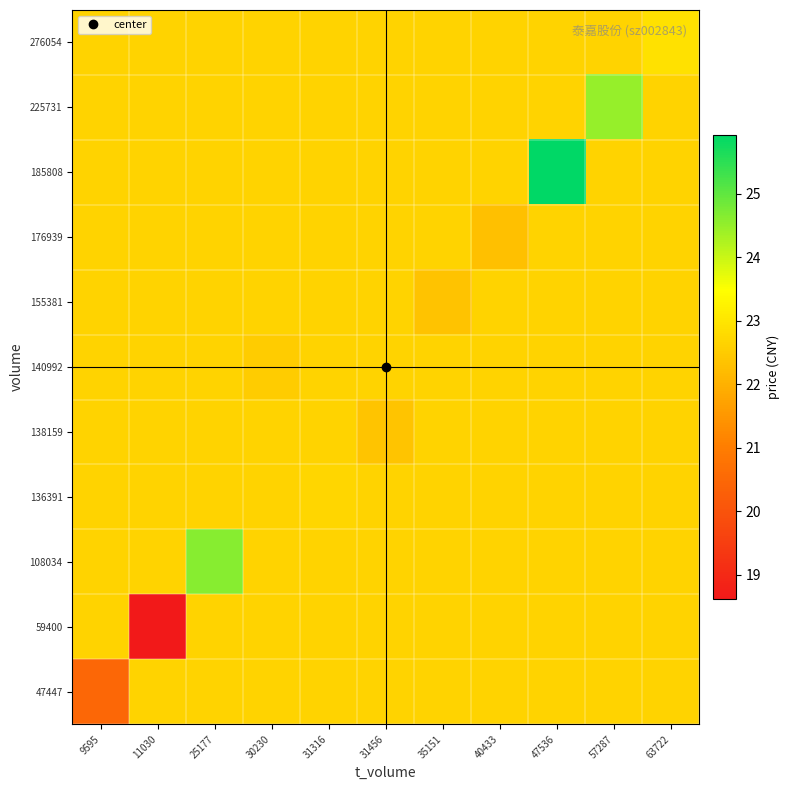

Reading left to right, list all the values displayed in this chart.

47447: 9595=20.5	11030=22.7	25177=22.7	30230=22.7	31316=22.7	31456=22.7	35151=22.7	40433=22.7	47536=22.7	57287=22.7	63722=22.7
59400: 9595=22.7	11030=18.6	25177=22.7	30230=22.7	31316=22.7	31456=22.7	35151=22.7	40433=22.7	47536=22.7	57287=22.7	63722=22.7
108034: 9595=22.7	11030=22.7	25177=24.6	30230=22.7	31316=22.7	31456=22.7	35151=22.7	40433=22.7	47536=22.7	57287=22.7	63722=22.7
136391: 9595=22.7	11030=22.7	25177=22.7	30230=22.7	31316=22.7	31456=22.7	35151=22.7	40433=22.7	47536=22.7	57287=22.7	63722=22.7
138159: 9595=22.7	11030=22.7	25177=22.7	30230=22.7	31316=22.7	31456=22.4	35151=22.7	40433=22.7	47536=22.7	57287=22.7	63722=22.7
140992: 9595=22.7	11030=22.7	25177=22.7	30230=22.5	31316=22.7	31456=22.7	35151=22.7	40433=22.7	47536=22.7	57287=22.7	63722=22.7
155381: 9595=22.7	11030=22.7	25177=22.7	30230=22.7	31316=22.7	31456=22.7	35151=22.4	40433=22.7	47536=22.7	57287=22.7	63722=22.7
176939: 9595=22.7	11030=22.7	25177=22.7	30230=22.7	31316=22.7	31456=22.7	35151=22.7	40433=22.3	47536=22.7	57287=22.7	63722=22.7
185808: 9595=22.7	11030=22.7	25177=22.7	30230=22.7	31316=22.7	31456=22.7	35151=22.7	40433=22.7	47536=25.9	57287=22.7	63722=22.7
225731: 9595=22.7	11030=22.7	25177=22.7	30230=22.7	31316=22.7	31456=22.7	35151=22.7	40433=22.7	47536=22.7	57287=24.5	63722=22.7
276054: 9595=22.7	11030=22.7	25177=22.7	30230=22.7	31316=22.7	31456=22.7	35151=22.7	40433=22.7	47536=22.7	57287=22.7	63722=22.9